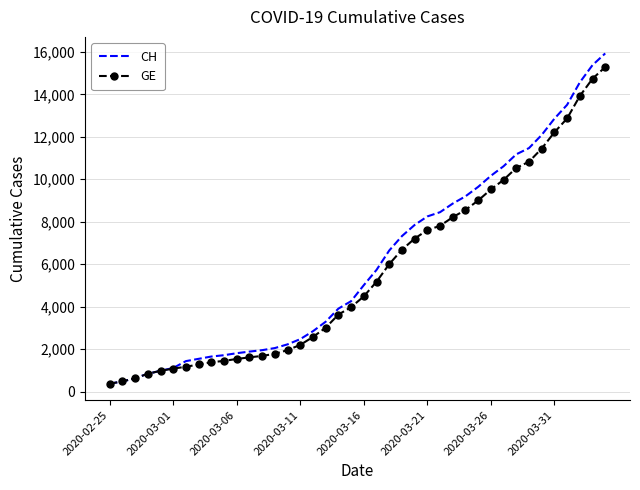

Which series has the widest spread of values?

CH